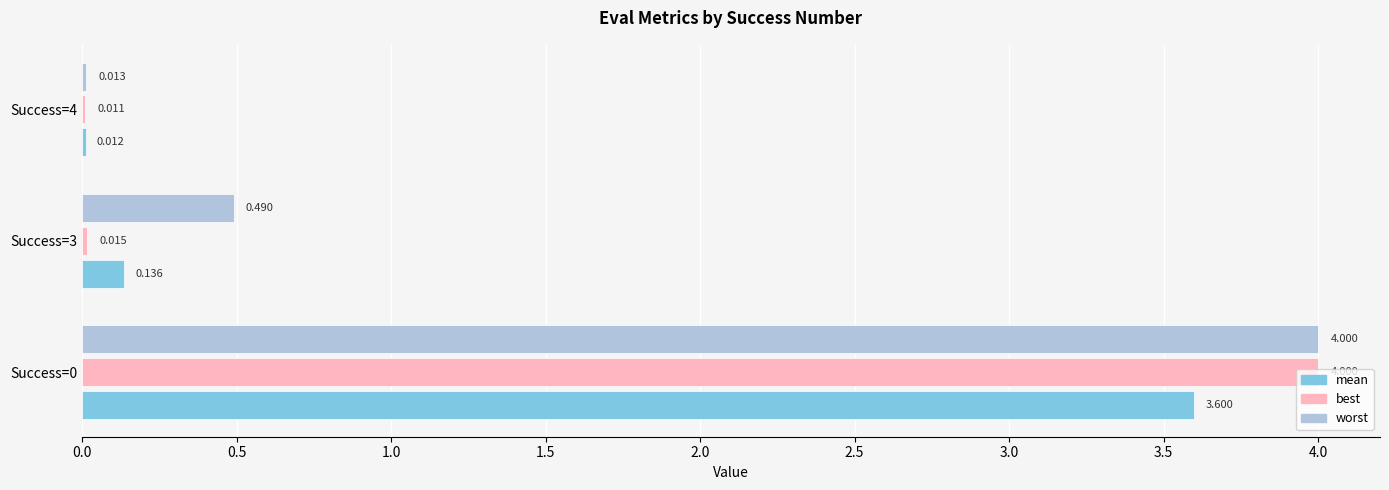

Which series has the largest total across all categories?

worst